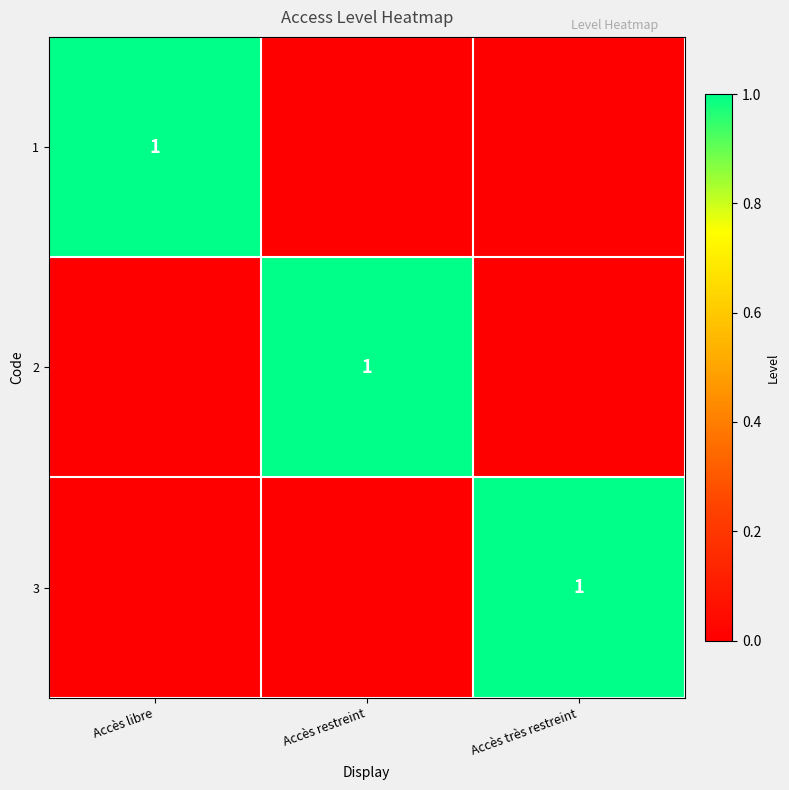

Is it true that 1 equals 2 at Accès libre?

False